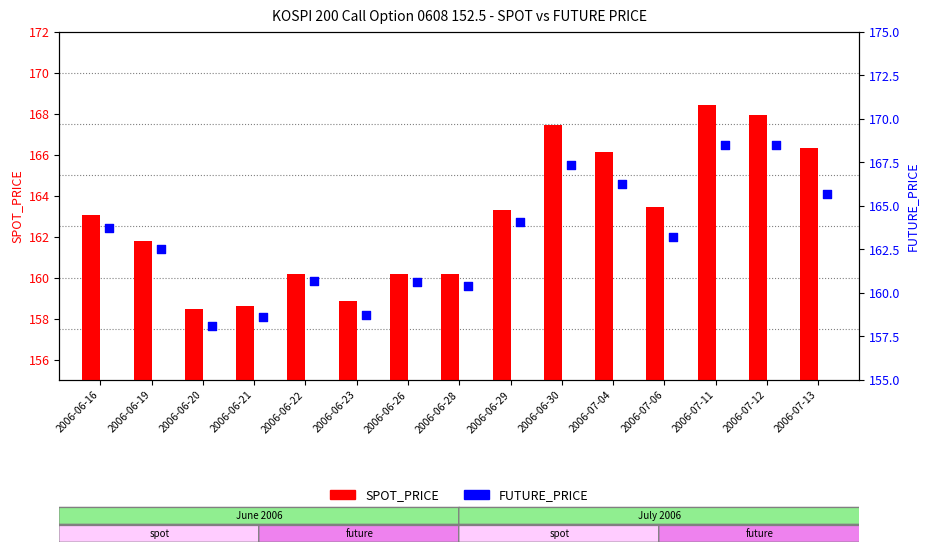

Which series reaches the minimum Y coordinate?

SPOT_PRICE